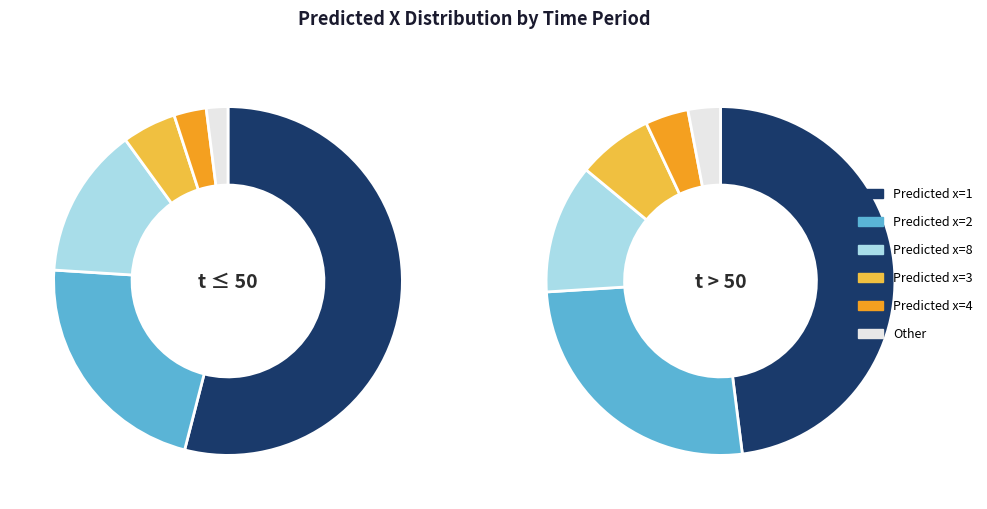

Is there any slice that represents more than half of the pie?

Yes